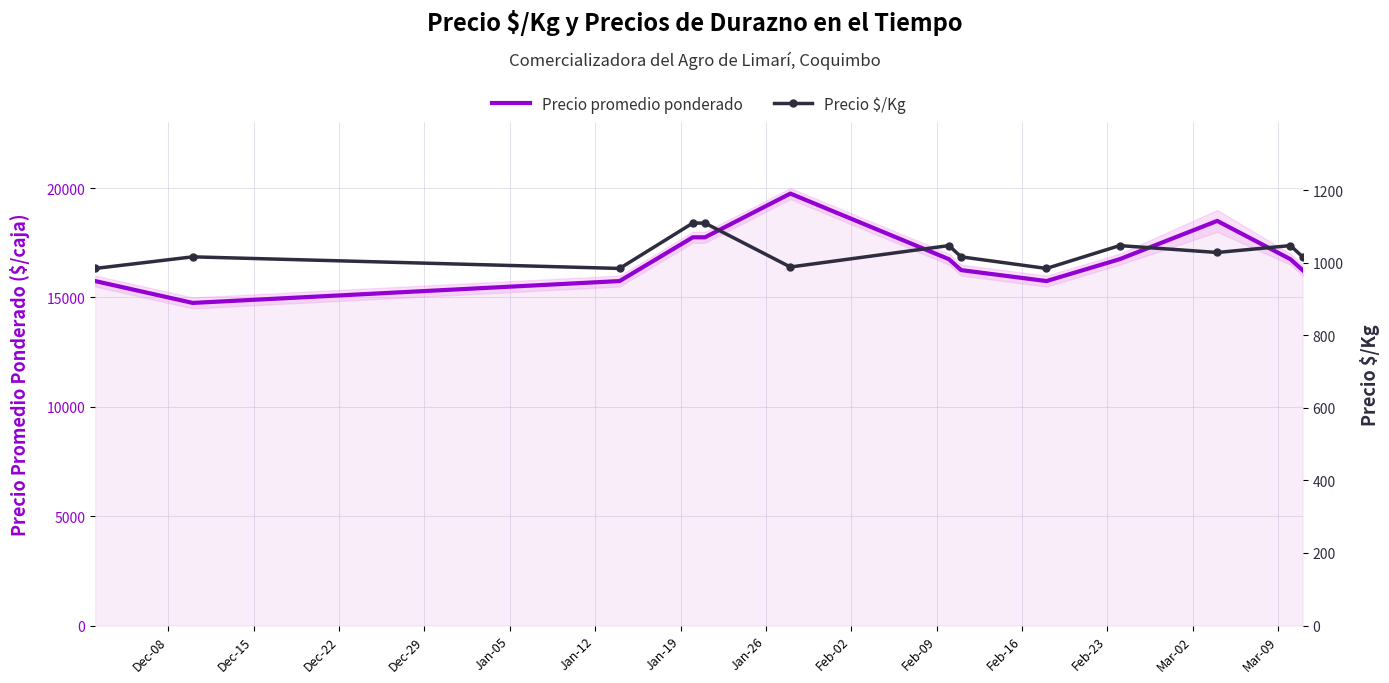

What position from the left is Jan-05?

5